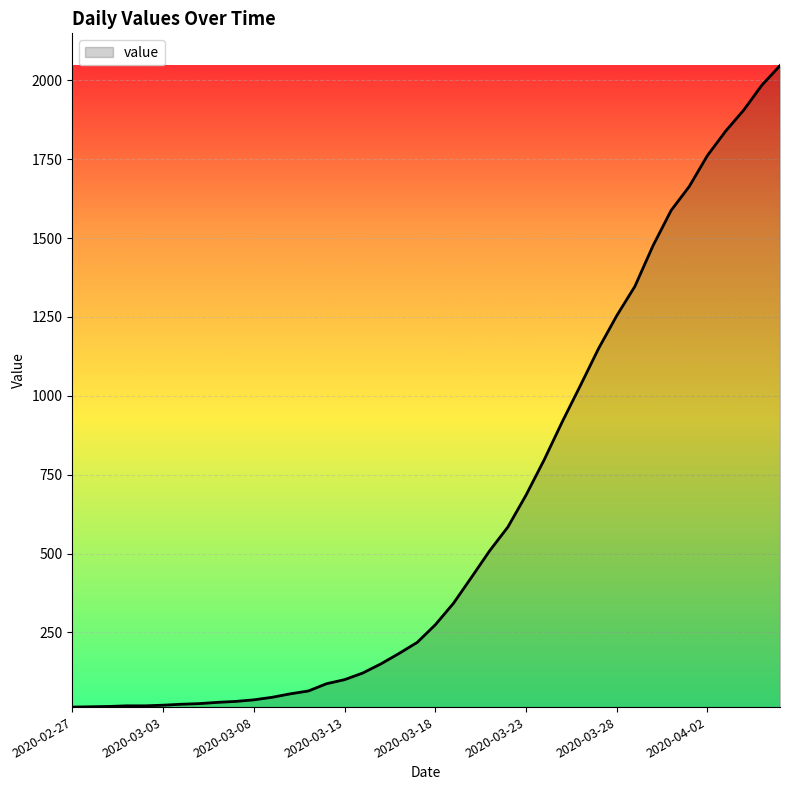

What is the greatest value displayed?

2047